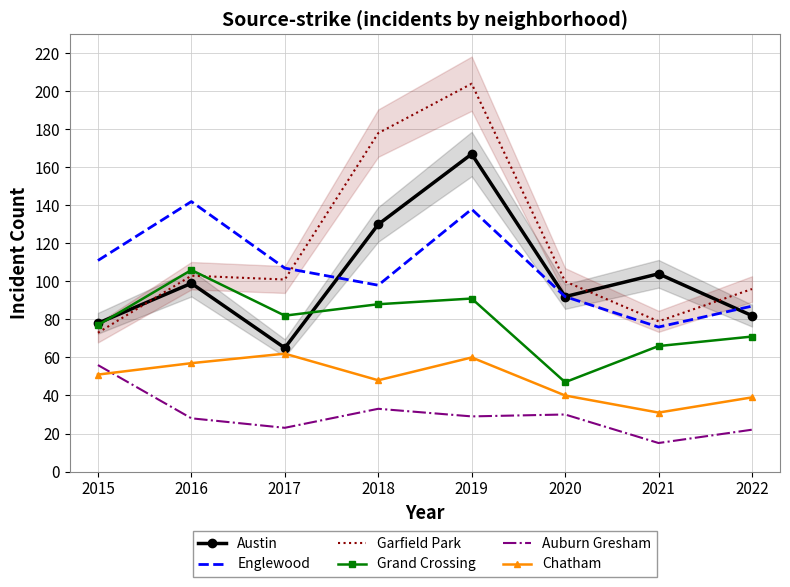

How many interior local peaks does the Garfield Park series have?

2